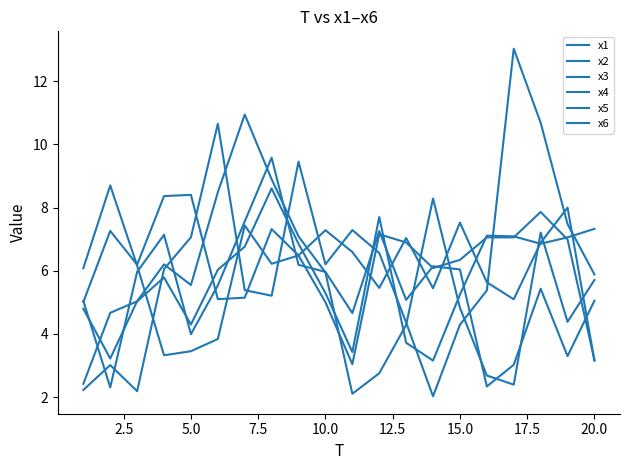

Is this an area chart (filled region under the line)?

No